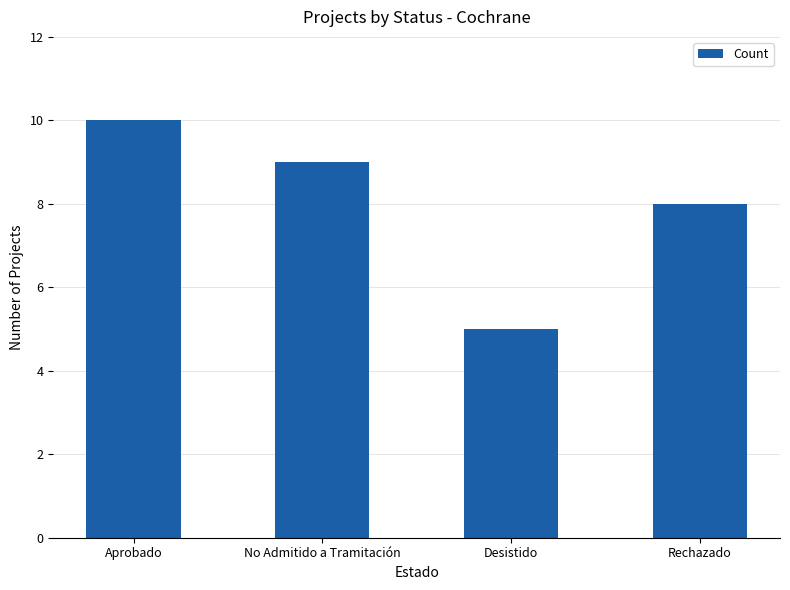

What is the value of the 2nd bar from the left?

9